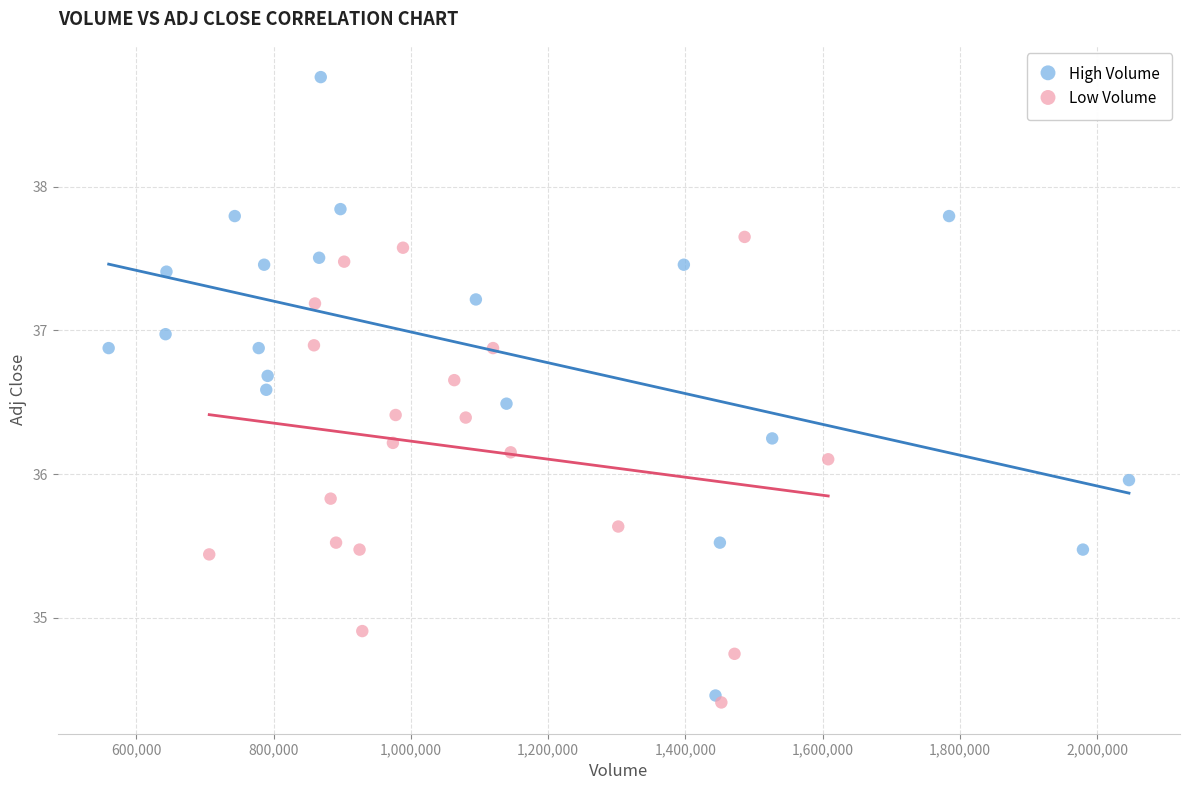

Which series has the largest Y range (max minus min)?

High Volume